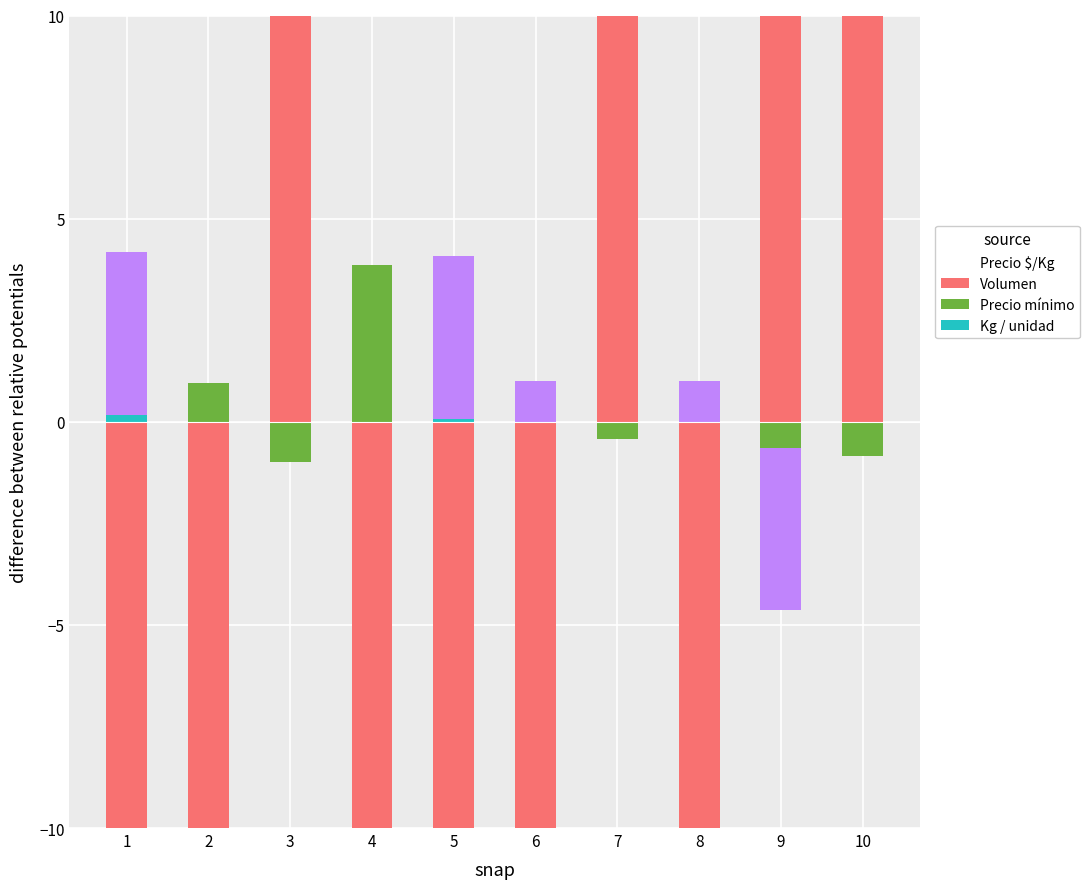

At which label is Kg / unidad closest to 2?

3